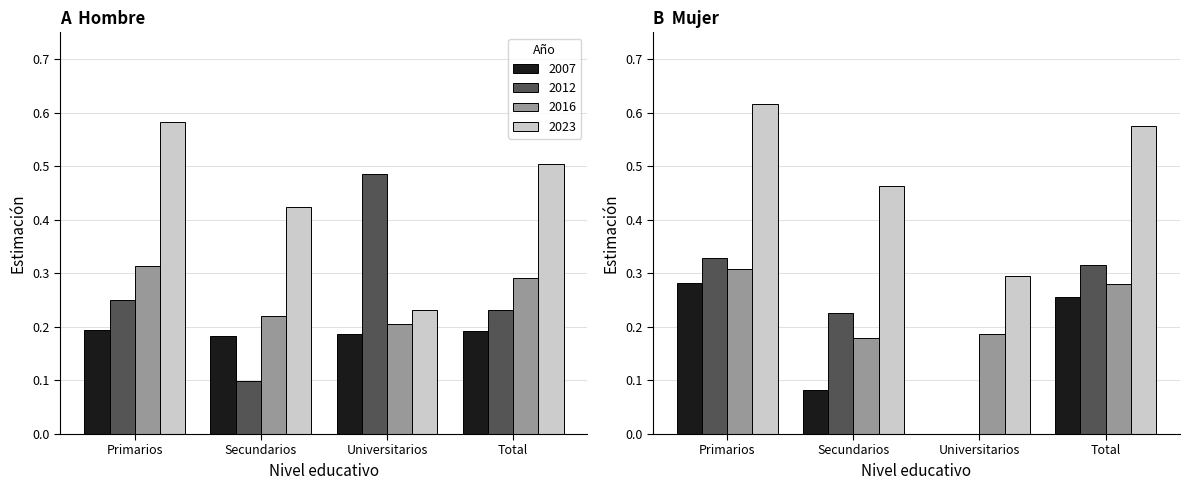

What is the value of the Mujer bar at the 2nd from the left?

0.1